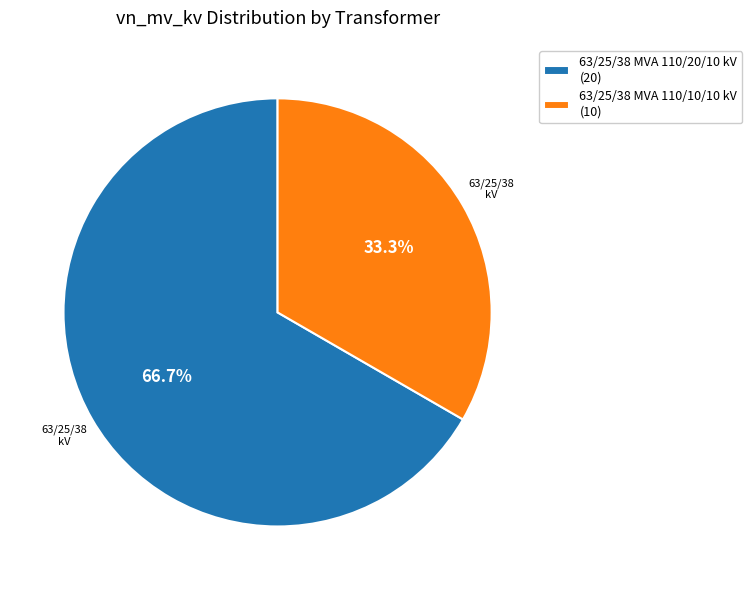

How much of the chart is everything except 63/25/38 MVA 110/20/10 kV?

33.3%